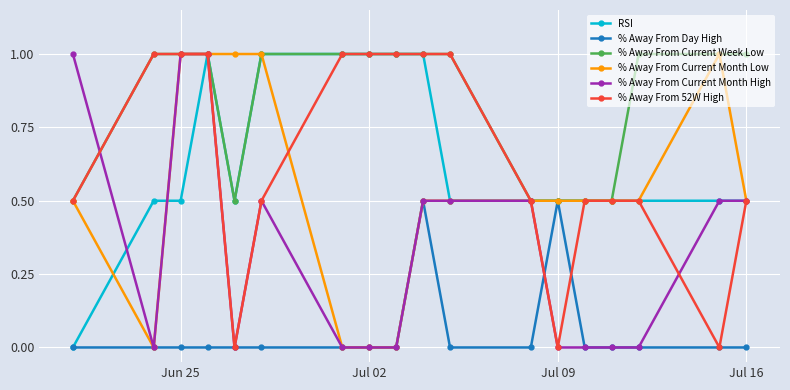

Which series has the largest total across all categories?

% Away From Current Week Low